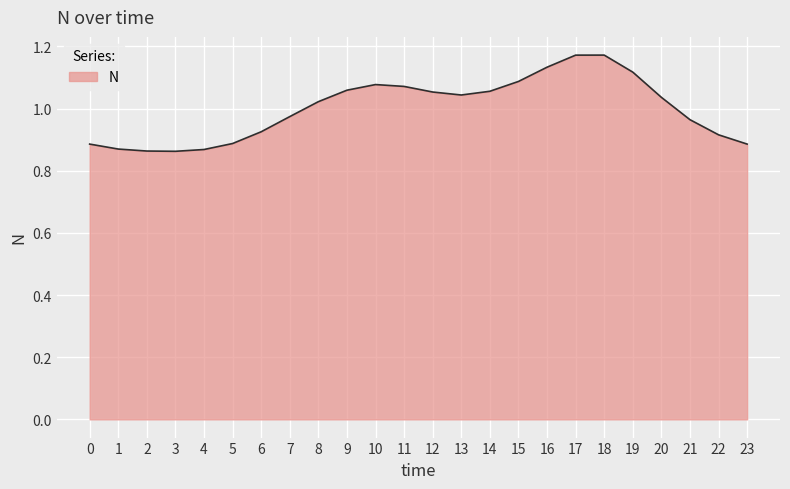

The chart shows a value of 0.8 at 19. True or false?

False